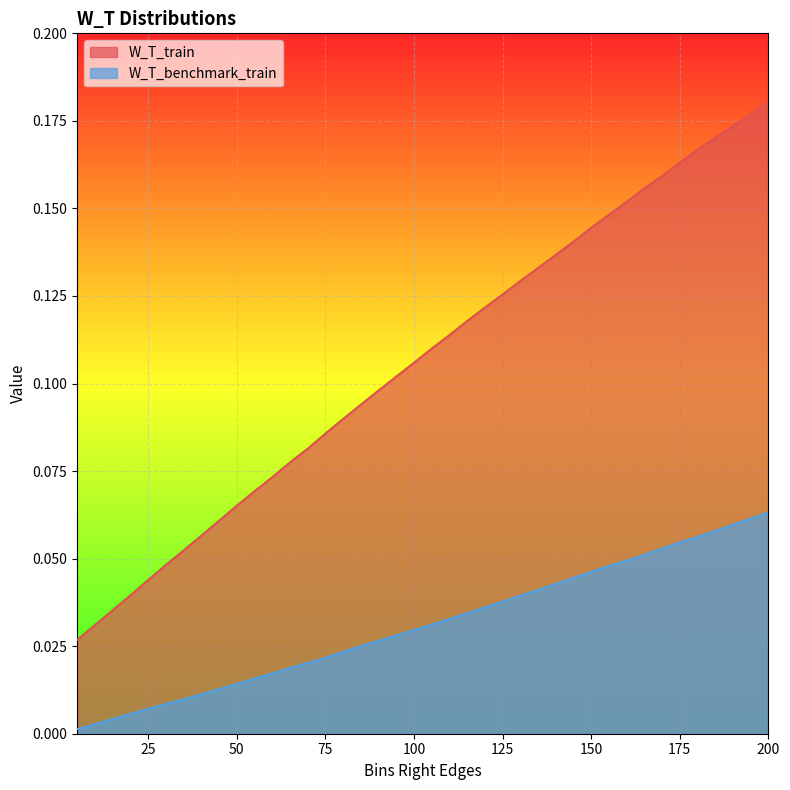

True or false: W_T_benchmark_train and W_T_train cross at least once.

False